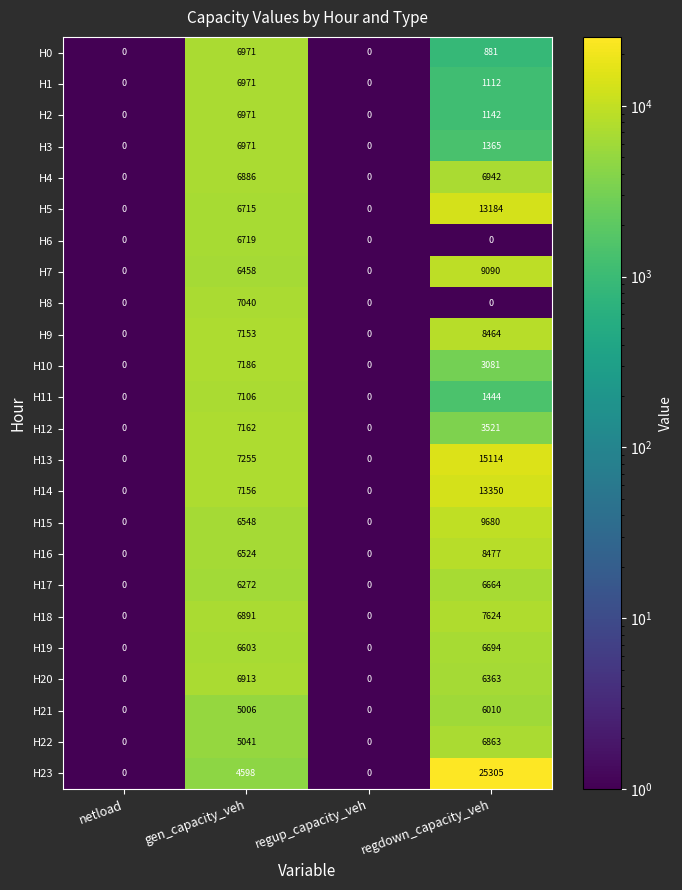

The value of H23 at regup_capacity_veh is 10880. True or false?

False